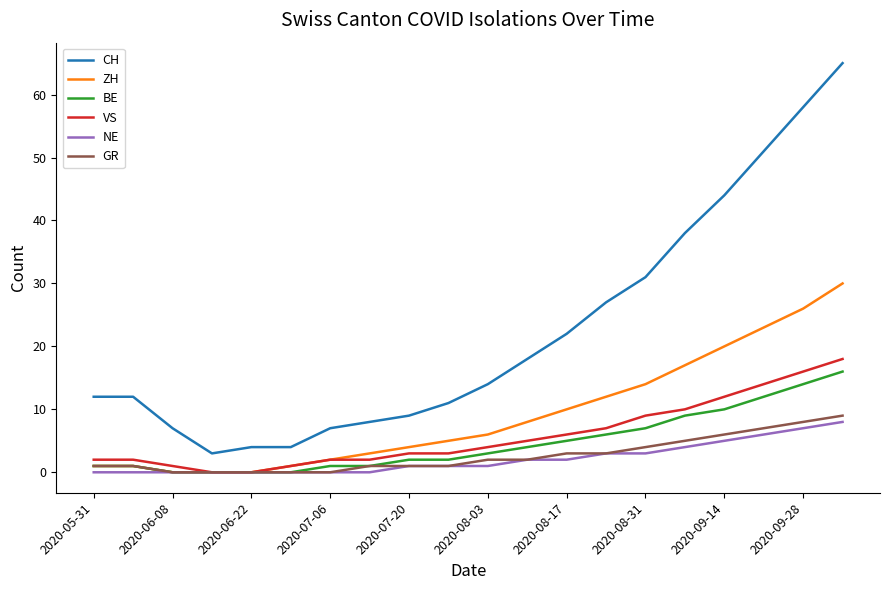

How many lines are shown in the chart?

6